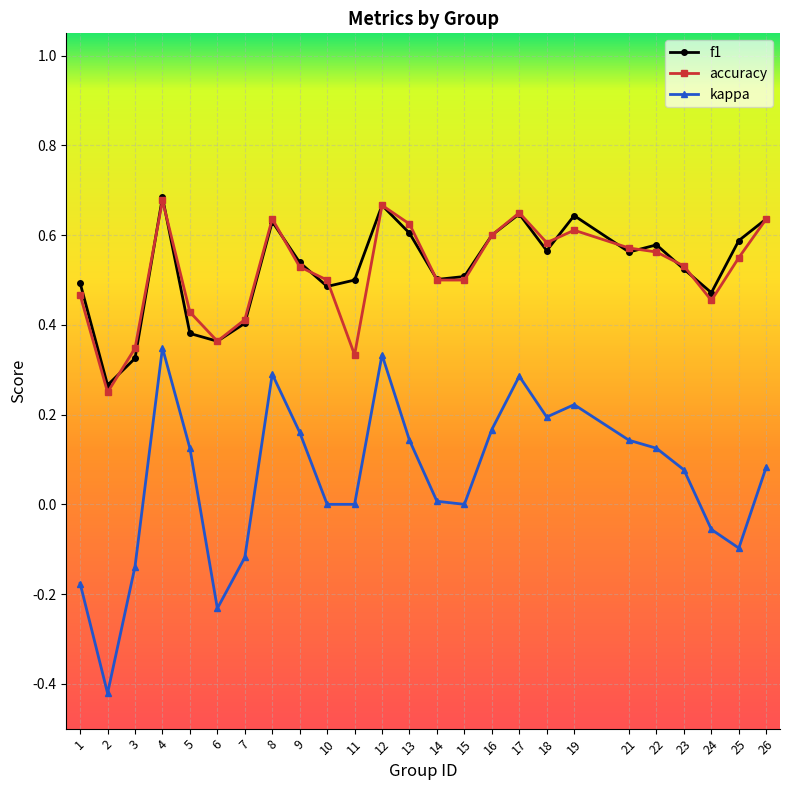

True or false: accuracy has a value of 0.6 at 22.

True